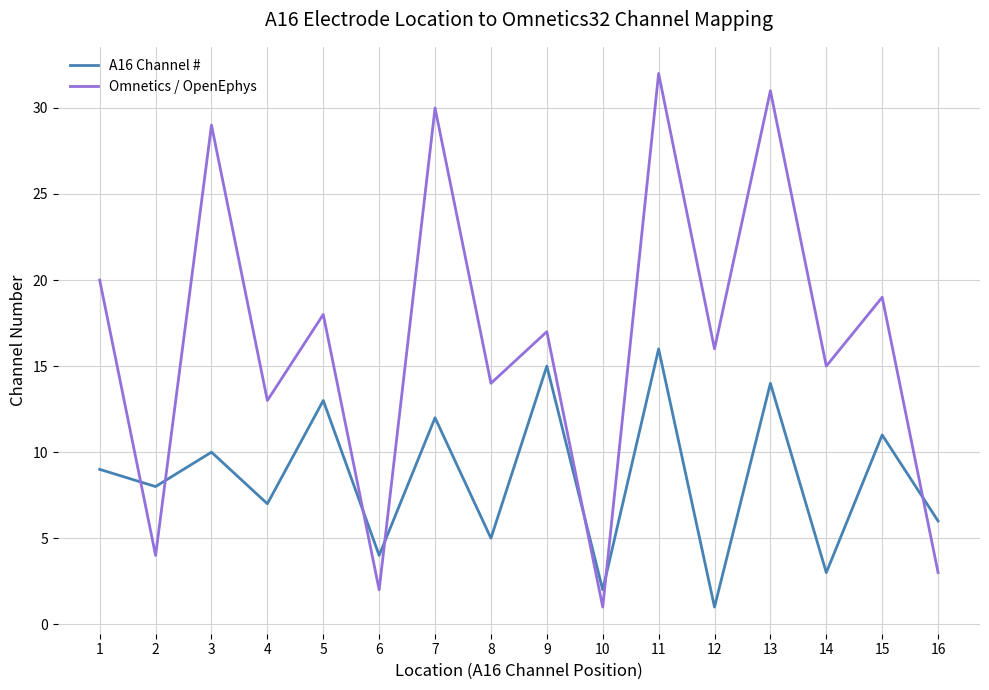

Reading left to right, transcribe all the data shown in this chart.

A16 Channel #: 1=9	2=8	3=10	4=7	5=13	6=4	7=12	8=5	9=15	10=2	11=16	12=1	13=14	14=3	15=11	16=6
Omnetics / OpenEphys: 1=20	2=4	3=29	4=13	5=18	6=2	7=30	8=14	9=17	10=1	11=32	12=16	13=31	14=15	15=19	16=3